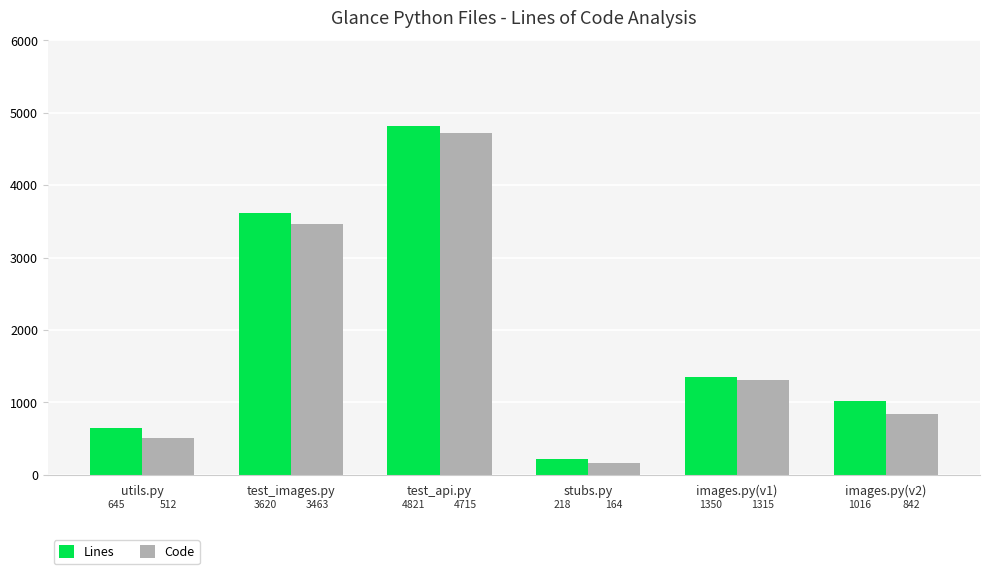

Is the value of Code at images.py(v1) greater than the value of Lines at test_images.py?

No